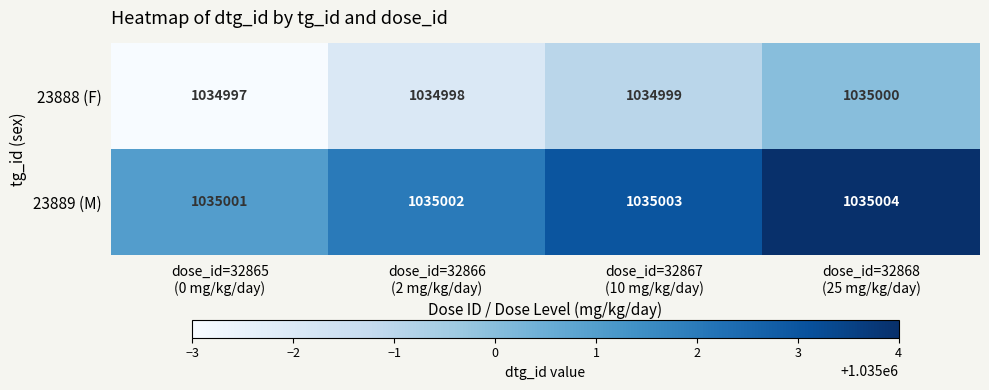

Reading right to left, transcribe all the data shown in this chart.

23888 (F): 1035000	1034999	1034998	1034997
23889 (M): 1035004	1035003	1035002	1035001